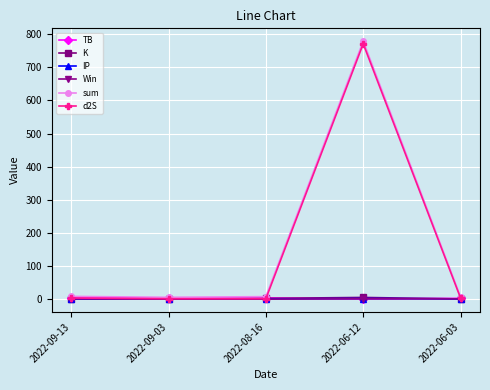

True or false: K has more than 2 points higher than both neighbors.

False